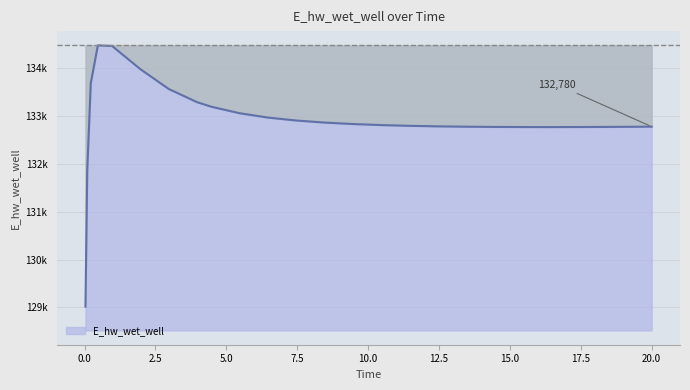

Does the chart display data point markers on the line(s)?

No